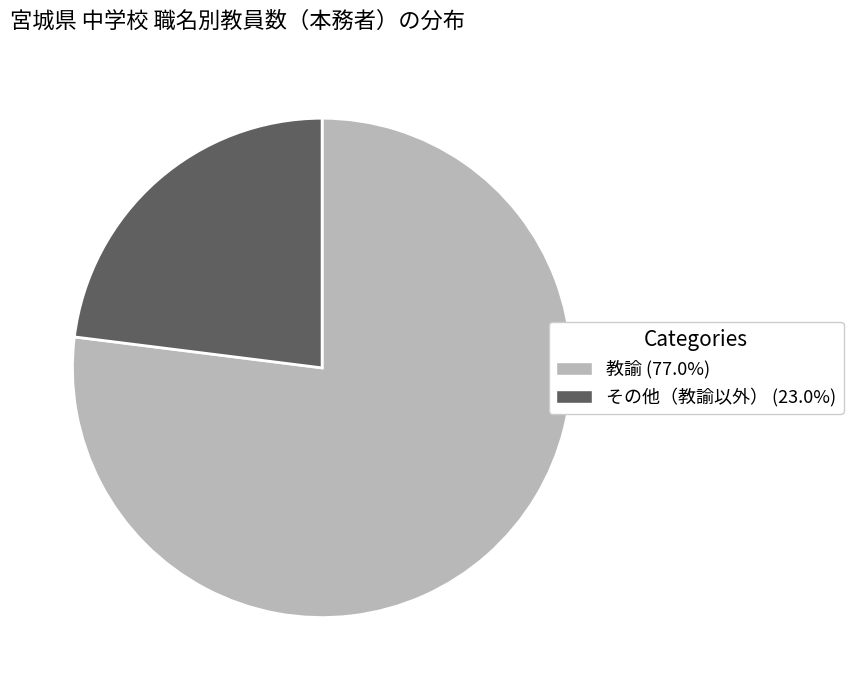

Does any single category account for the majority?

Yes